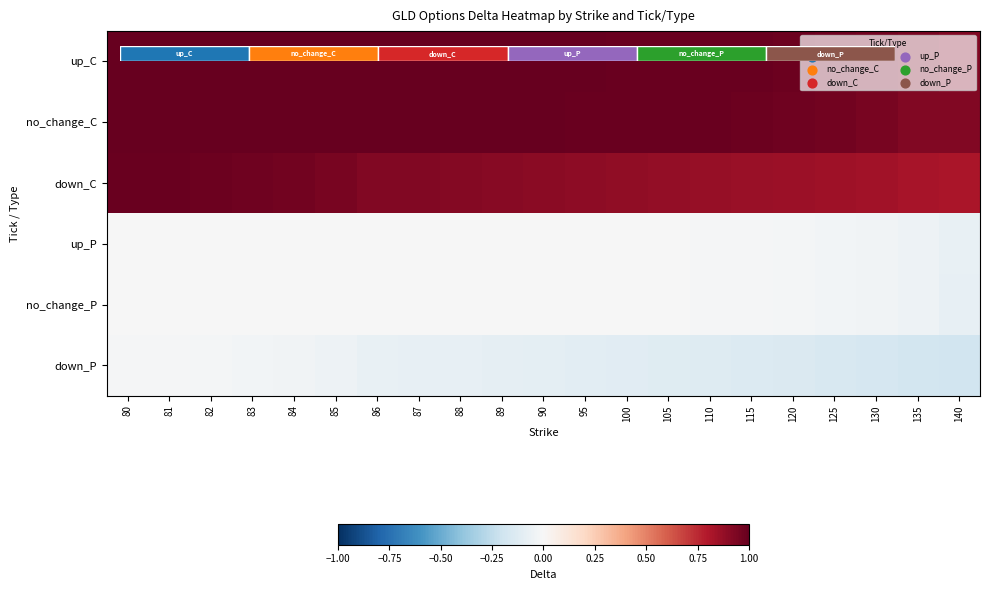

Is the value of up_P at 83 greater than the value of no_change_C at 82?

No